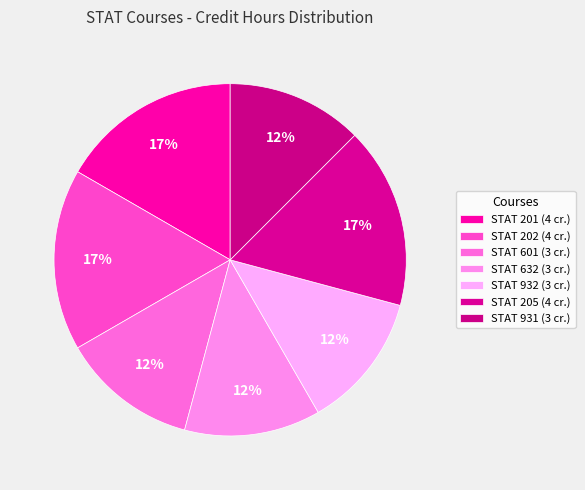

How many segments does this pie chart have?

7